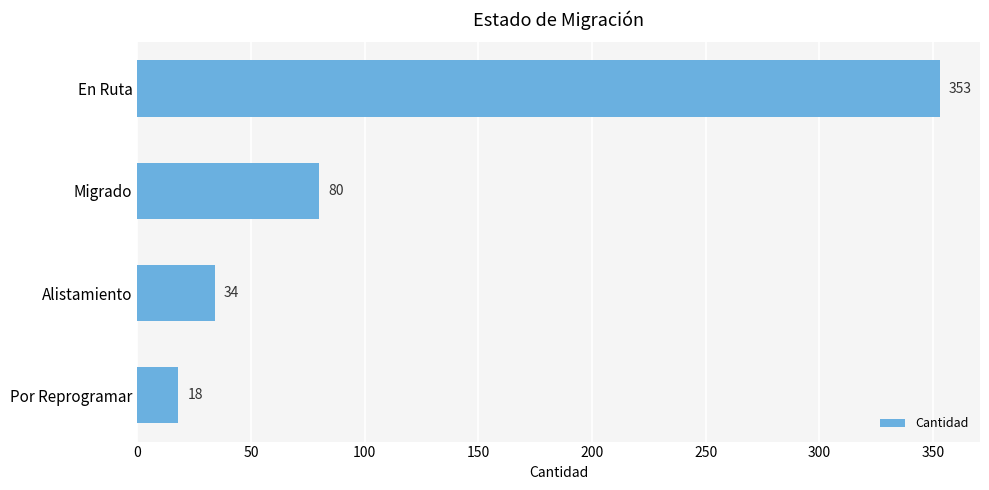

What is the change in value from En Ruta to Migrado?

-273